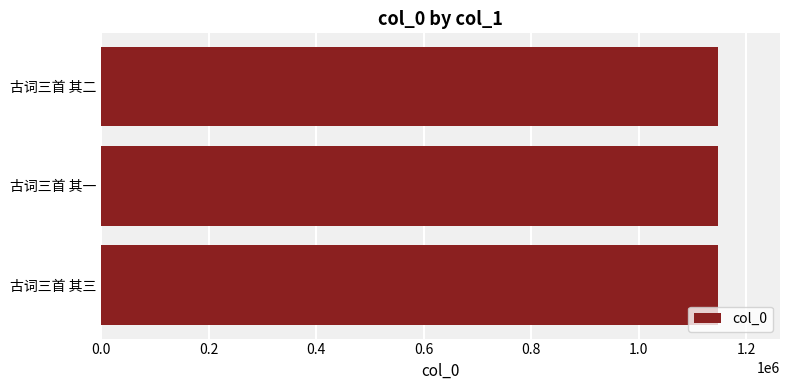

What is the ratio of the value at 古词三首 其一 to the value at 古词三首 其二?

1.0